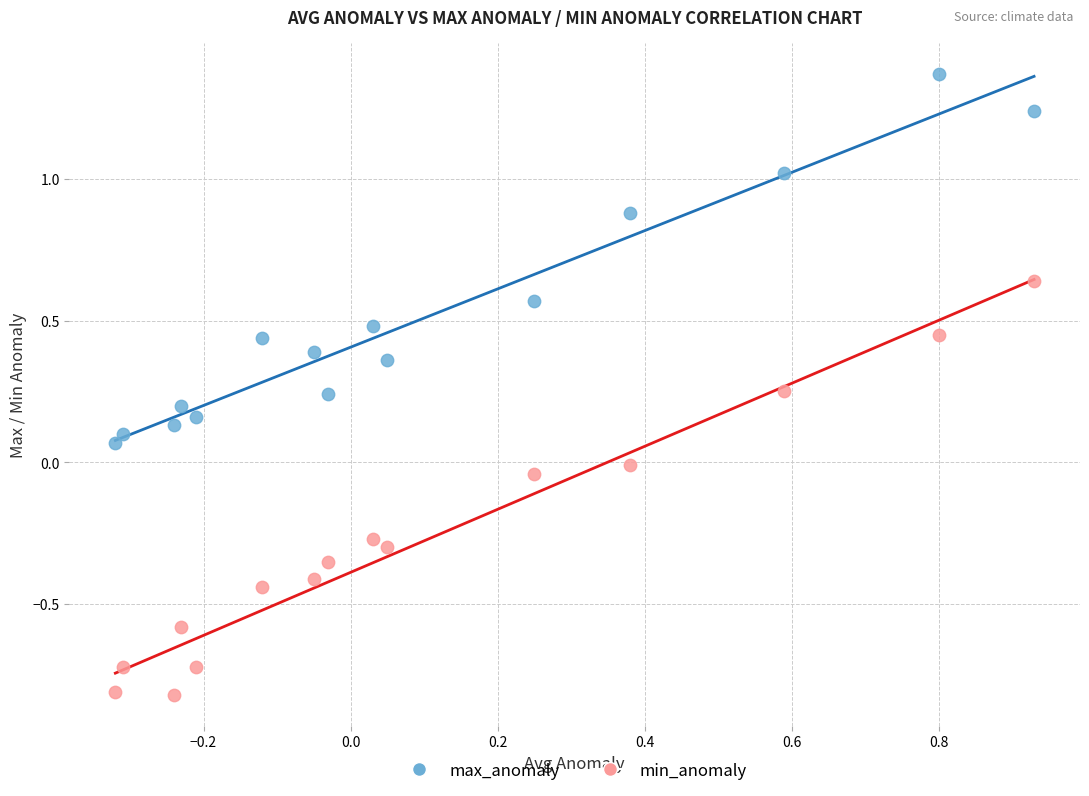

Which series reaches the minimum Y coordinate?

min_anomaly